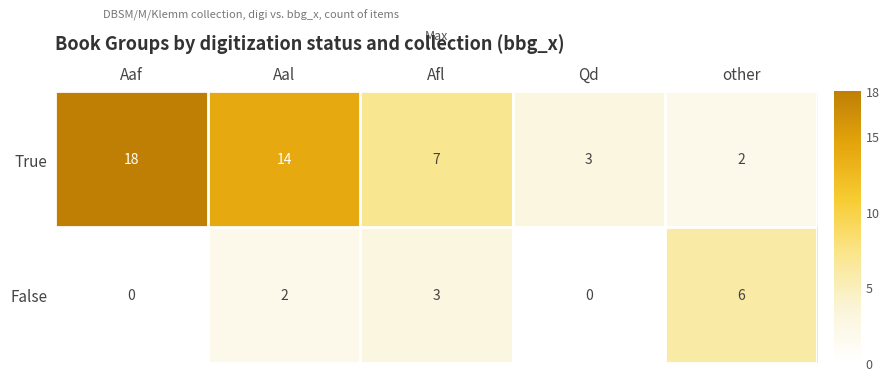

Which series has the widest spread of values?

True